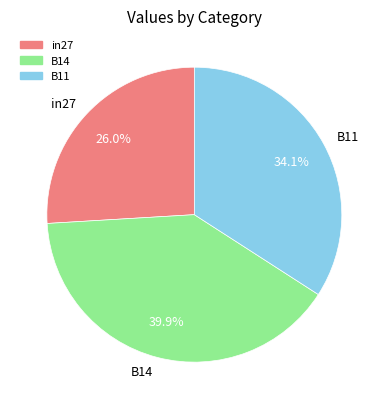

The B11 slice represents 48% of the pie. True or false?

False